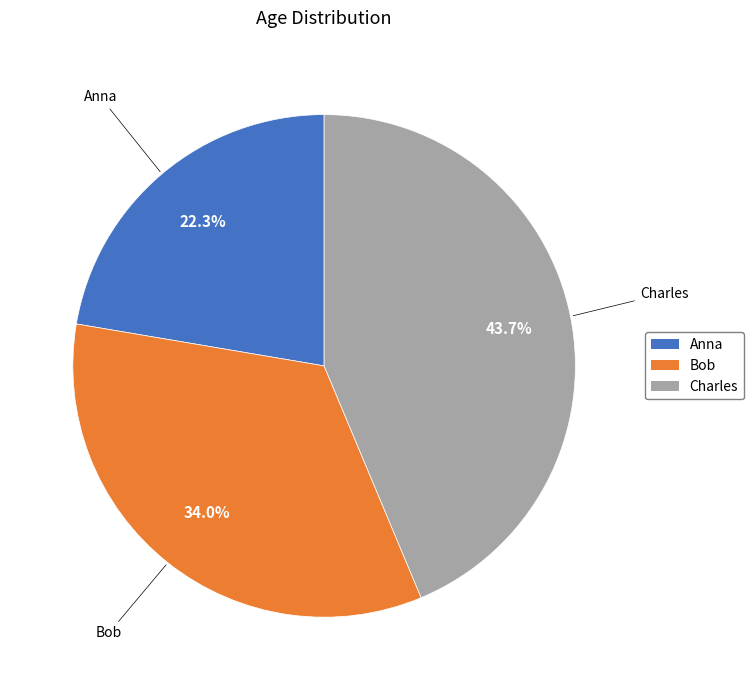

To the nearest percent, what is the combined percentage of Charles and Anna?

66%